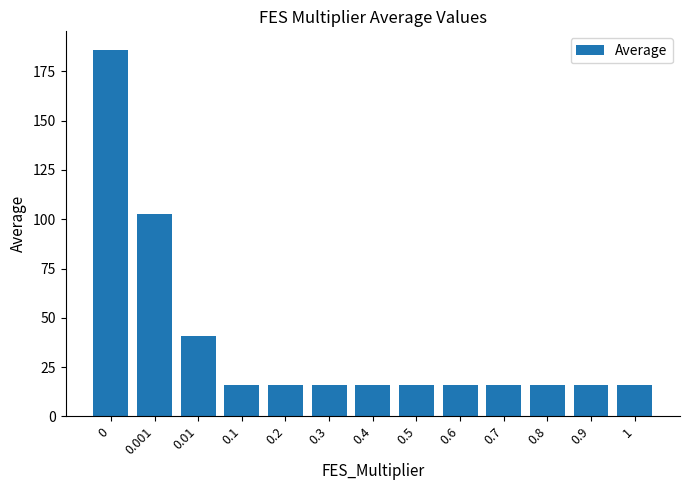

What is the sum of all values?

485.7